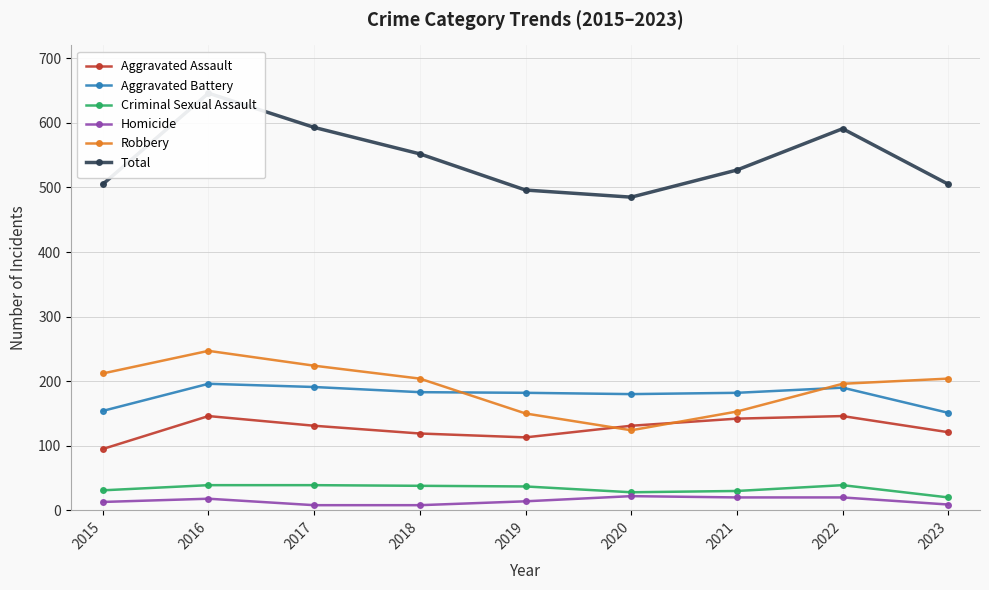

Is it true that Homicide equals 22 at 2020?

True